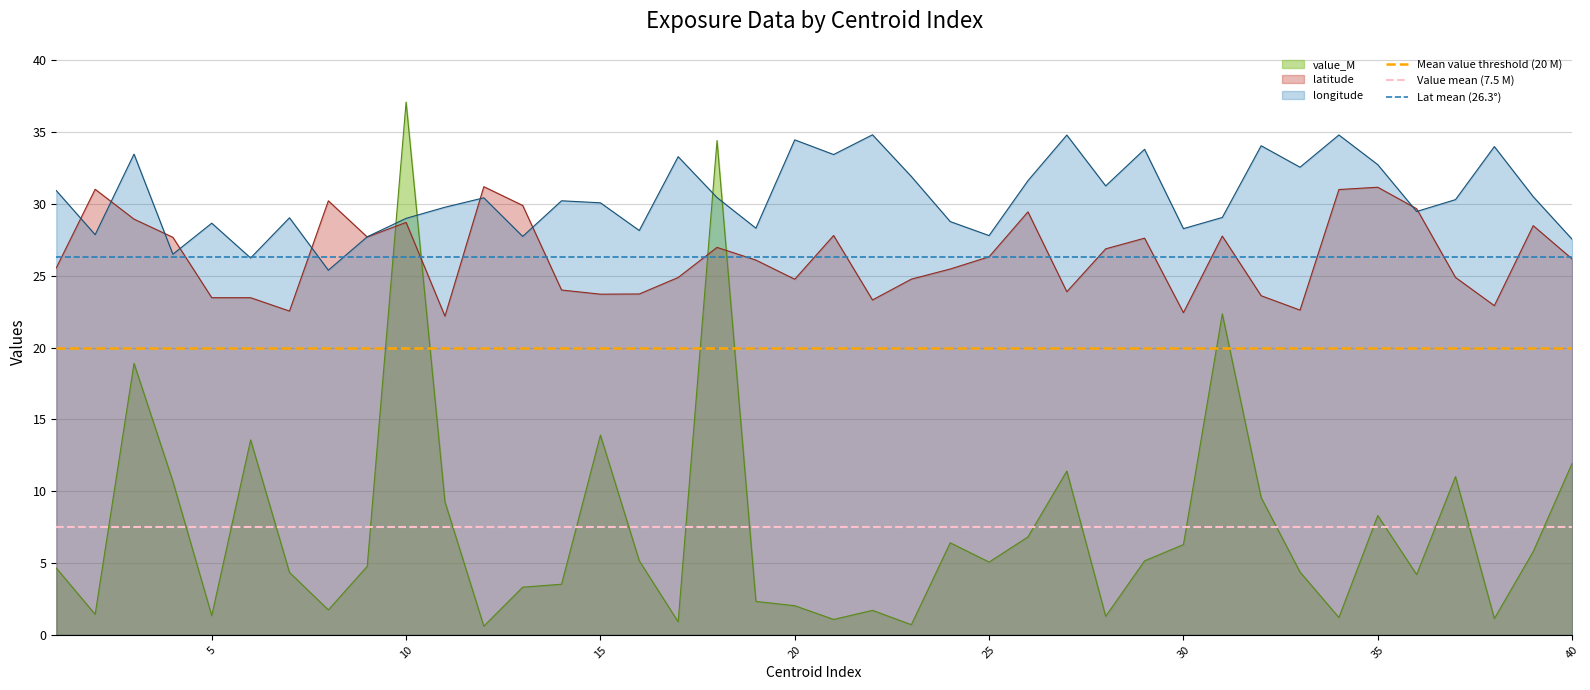

The value of Mean value threshold (20 M) at 5 is 13.8. True or false?

False